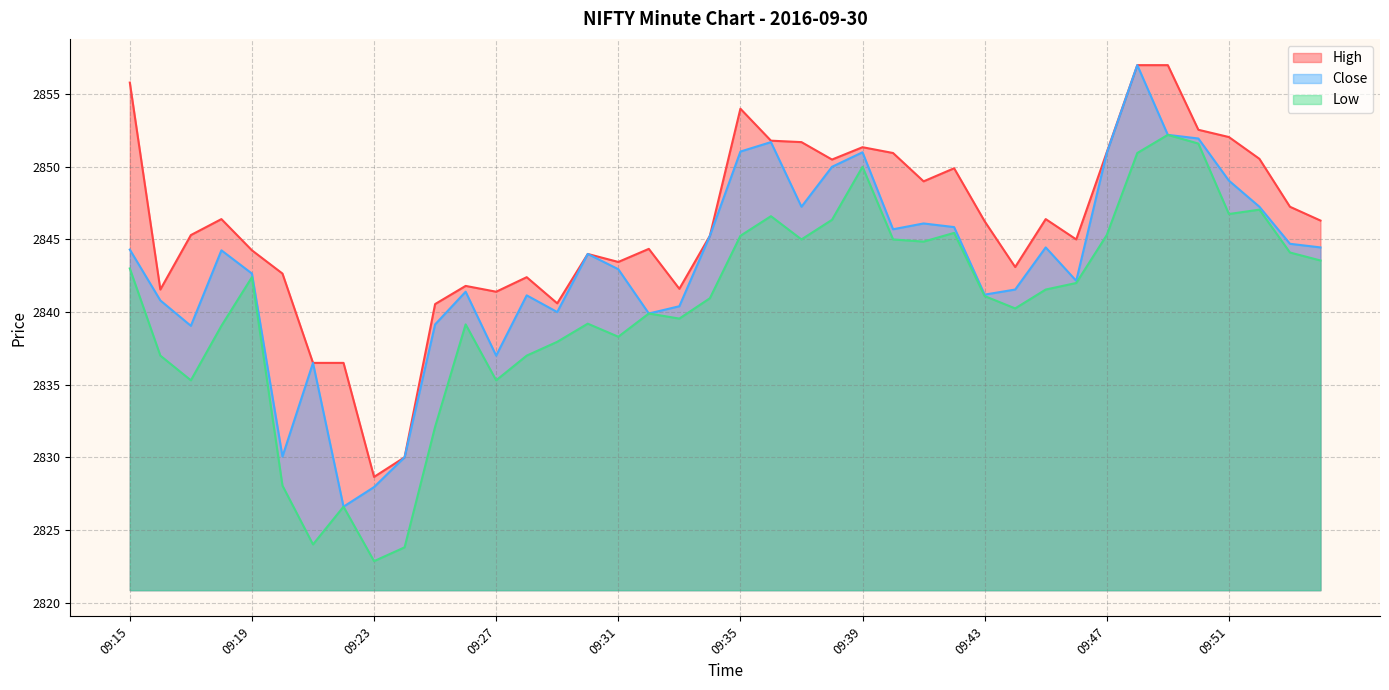

How many data points in High are above 2846?

20